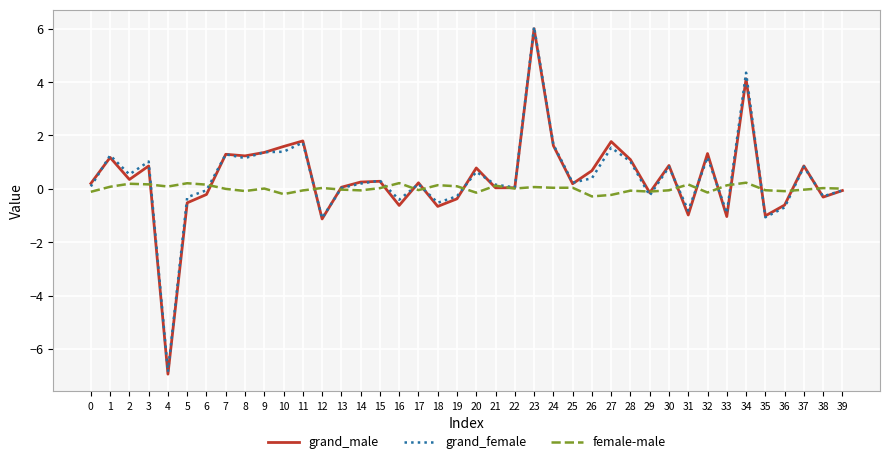

Which label corresponds to the smallest value in the chart?

4